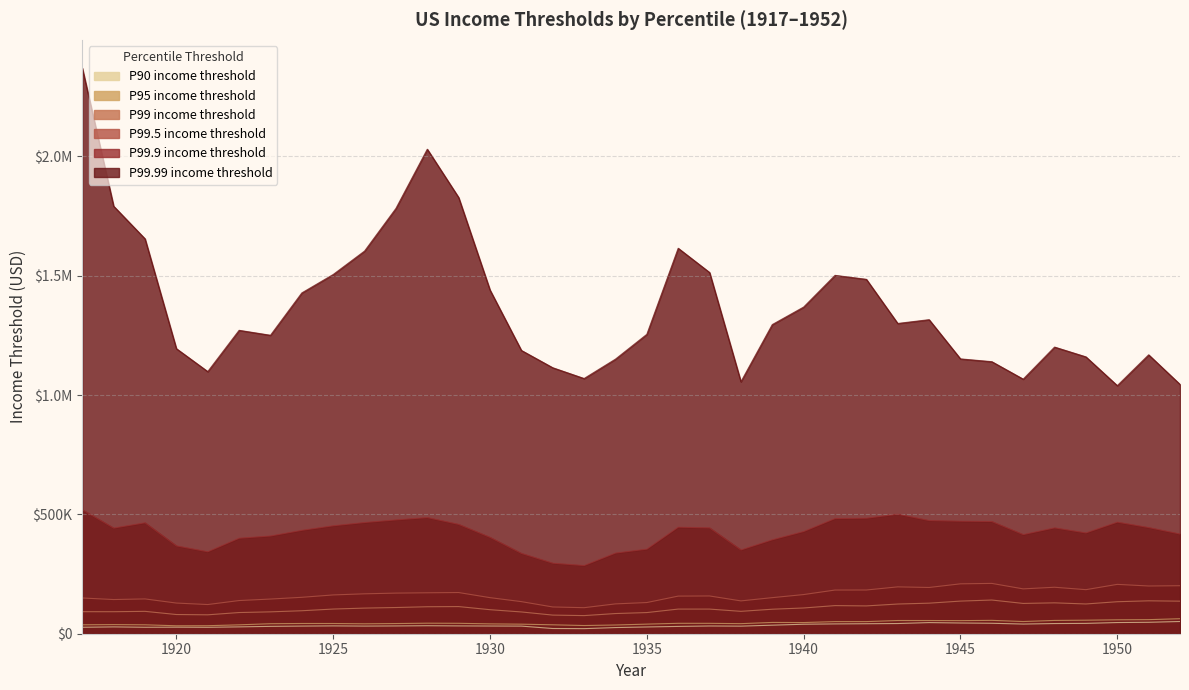

Reading right to left, extract all data points from this chart.

P90 income threshold: 51207.2	47927.2	46837.9	43336.8	42633.7	40519.1	43791.7	44934.2	46632.2	42724.9	41856.4	41126.2	39756.0	35816.8	31754.6	32430.3	30606.1	28336.3	25799.3	21284.7	21875.3	31890.3	32261.0	32733.4	33529.6	32590.7	32002.8	32813.1	32017.9	30802.4	28665.3	26926.1	27460.2	27059.0	28584.0	27008.8
P95 income threshold: 62892.5	58967.2	58266.7	56680.1	55676.9	51096.2	56000.7	54823.4	55301.2	55355.3	50773.2	50779.6	46833.2	47295.4	42179.1	43542.1	43631.9	40211.1	36569.1	34324.2	37359.8	40016.6	41258.1	43670.8	44126.1	42610.5	41553.5	42811.6	42868.7	41924.4	37245.1	33587.4	33262.8	37373.0	38189.0	37404.7
P99 income threshold: 136466.0	137900.5	134097.6	124673.1	129398.2	126943.0	141190.1	136721.6	128036.7	124435.7	116538.3	117821.4	107888.7	102660.7	93818.0	103226.3	103254.0	88649.1	84570.5	75951.9	78054.5	91234.7	100702.5	113759.2	113055.7	109804.0	107382.6	103376.0	96309.1	91662.9	88764.7	79241.8	80455.4	93757.4	92221.1	92341.2
P99.5 income threshold: 201168.4	200003.1	206808.3	184625.9	194737.5	187931.3	210839.6	209063.4	193783.3	196323.1	183217.0	183031.2	164077.2	151162.4	137580.4	158226.1	157613.8	130657.9	125009.1	109099.2	112098.4	134481.0	151158.1	172579.8	171532.0	170173.1	167234.2	162548.5	152595.0	145284.2	139003.1	122271.2	128494.4	145819.0	143219.7	149697.9
P99.9 income threshold: 417836.1	444985.5	467642.0	422457.6	443690.3	415439.7	470181.1	471429.0	474384.7	500979.0	484061.4	482665.4	428302.4	393662.7	351119.5	443547.1	446355.9	354411.6	337978.4	285711.5	295551.0	336749.5	404002.1	458302.0	486770.6	476968.6	466019.9	452423.7	433328.4	409574.3	400214.2	343458.5	368109.9	464982.8	442731.1	519558.7
P99.99 income threshold: 1044746.7	1168759.5	1039626.4	1160203.1	1201256.1	1066866.6	1140022.0	1151722.4	1316059.1	1300190.7	1485176.4	1501751.5	1368985.6	1295499.6	1055979.2	1513804.3	1615313.5	1254739.1	1150753.5	1069512.7	1114677.7	1187224.8	1440202.2	1827976.4	2030363.3	1782273.6	1603643.1	1505357.2	1428236.3	1250707.1	1271451.4	1098527.1	1194598.4	1654851.5	1791549.8	2370231.8